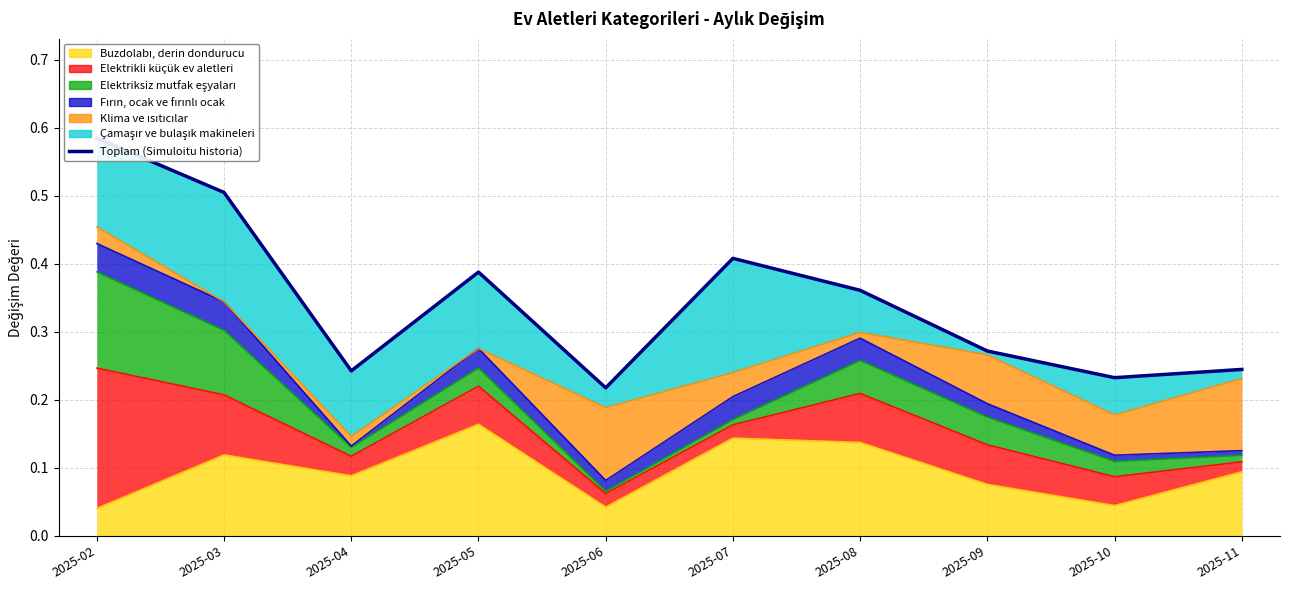

How many distinct data groups are displayed?

1